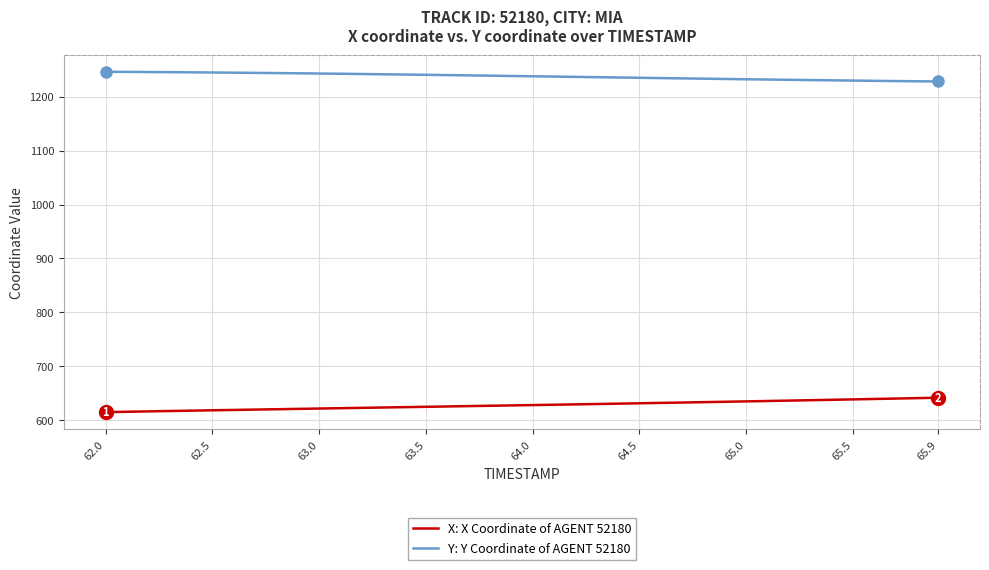

Rank the series by their maximum value, from lowest to highest.

X: X Coordinate of AGENT 52180, Y: Y Coordinate of AGENT 52180